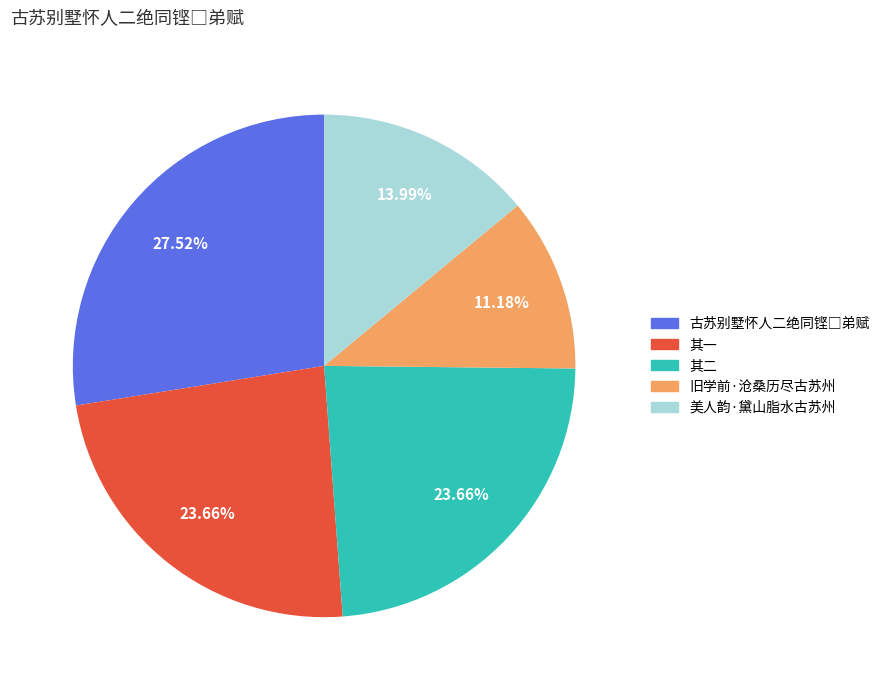

Is there any slice that represents more than half of the pie?

No